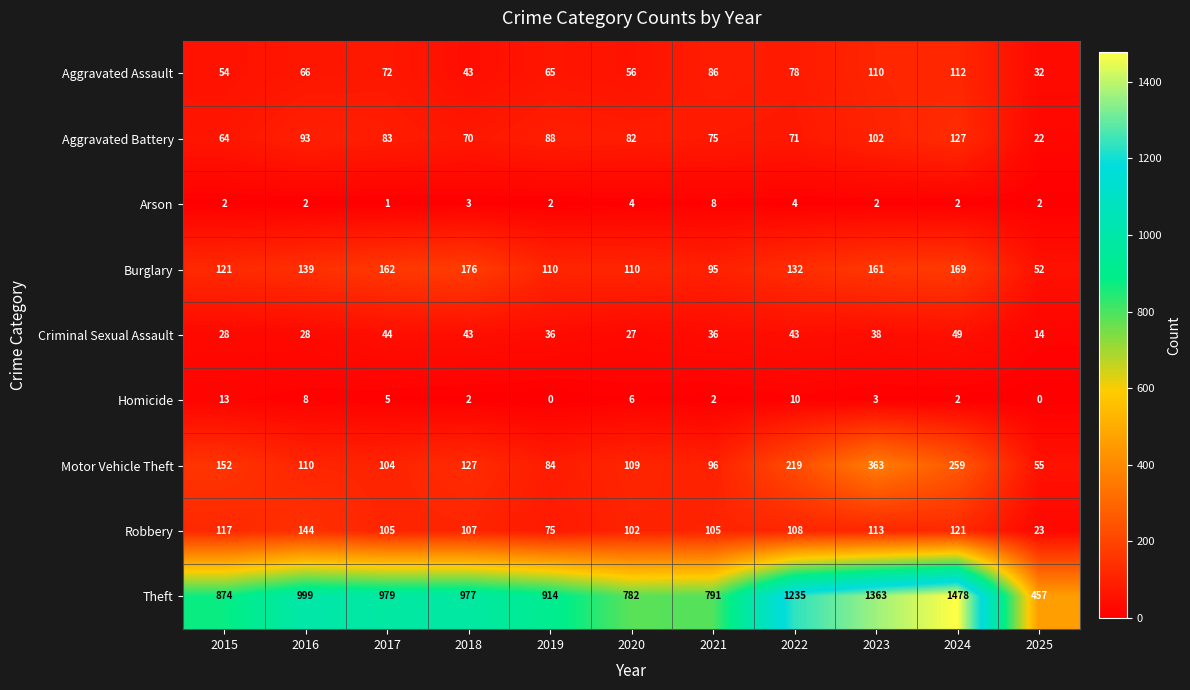

Is the value of Robbery at 2024 greater than the value of Aggravated Battery at 2017?

Yes